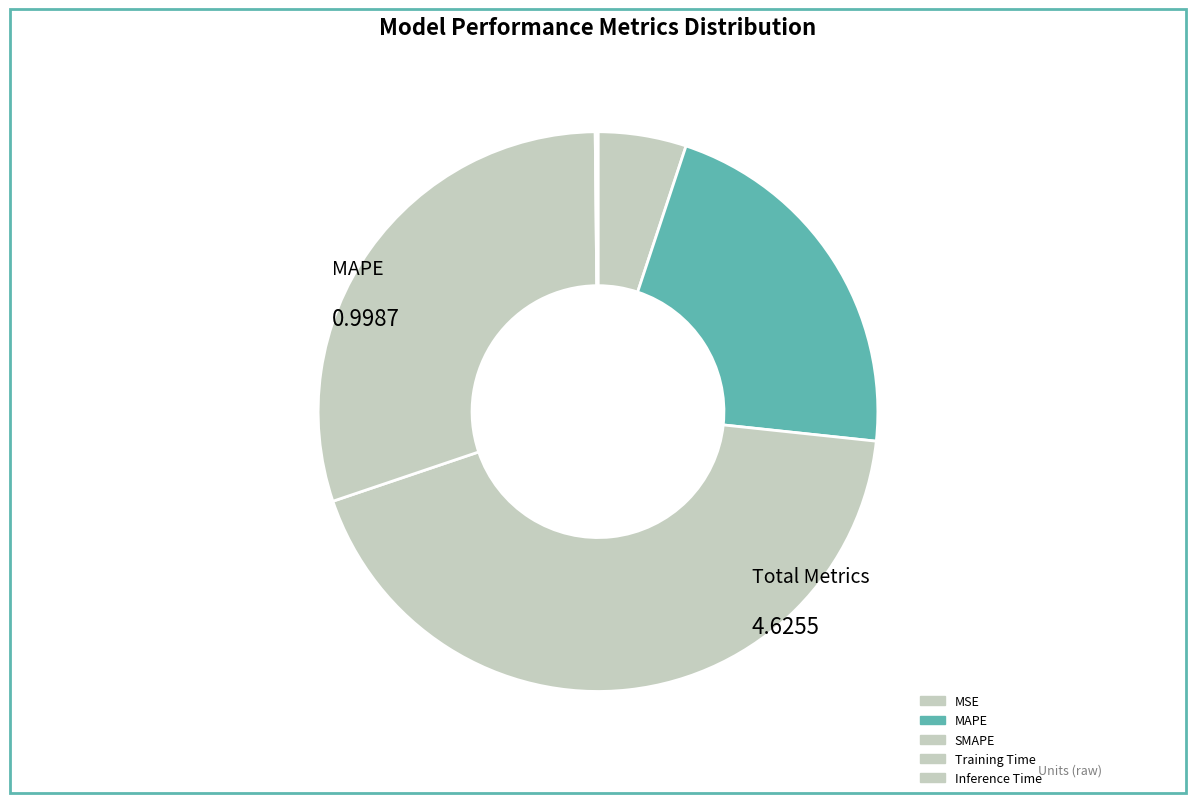

Between Inference Time and MAPE, which is larger?

MAPE